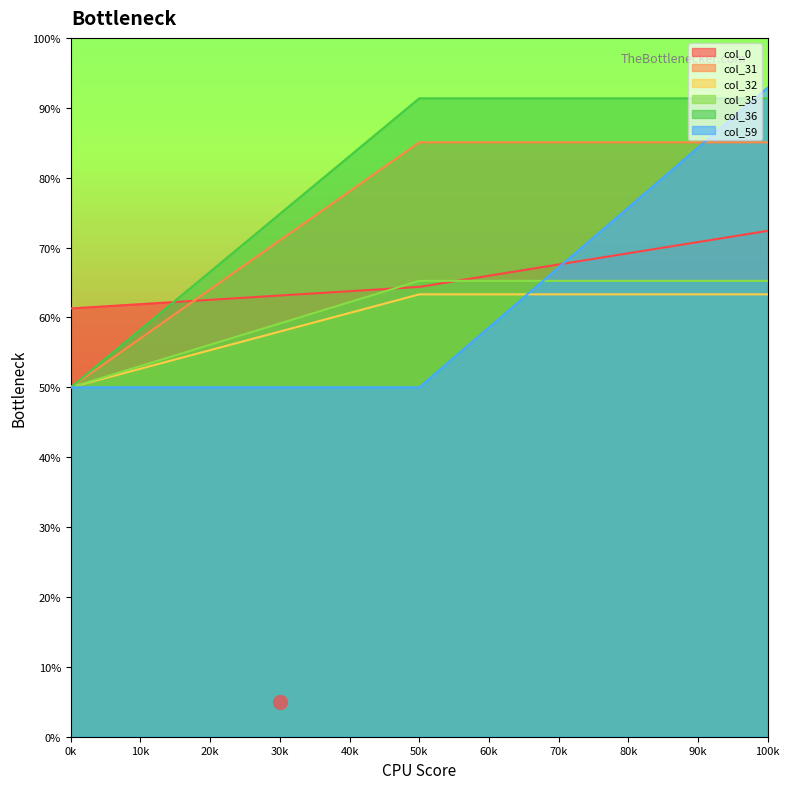

The col_36 series shows 91.4 at 50k. True or false?

True